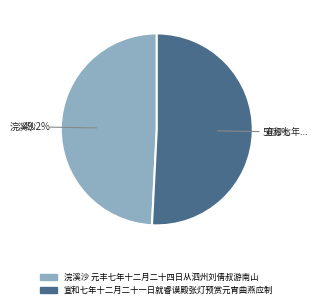

Which category accounts for the majority?

宣和七年十二月二十一日就睿谟殿张灯预赏元宵曲燕应制